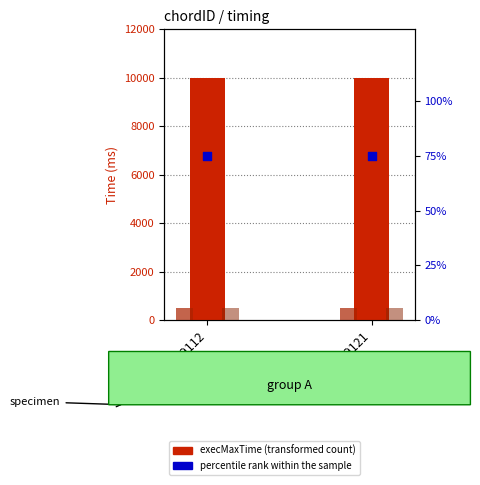

What is the total value across all series at 19121?

11075